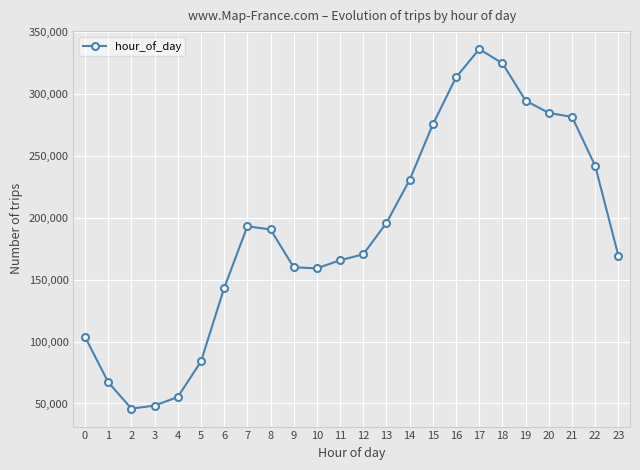

Approximately how many times larger is the value at 0 compared to 13?

0.5